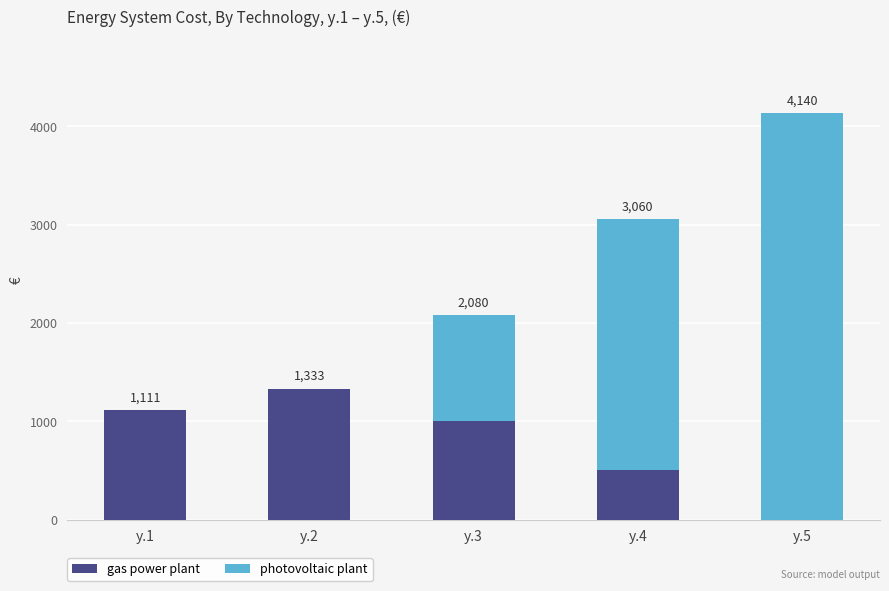

True or false: gas power plant has a value of -680.5 at y.5.

False